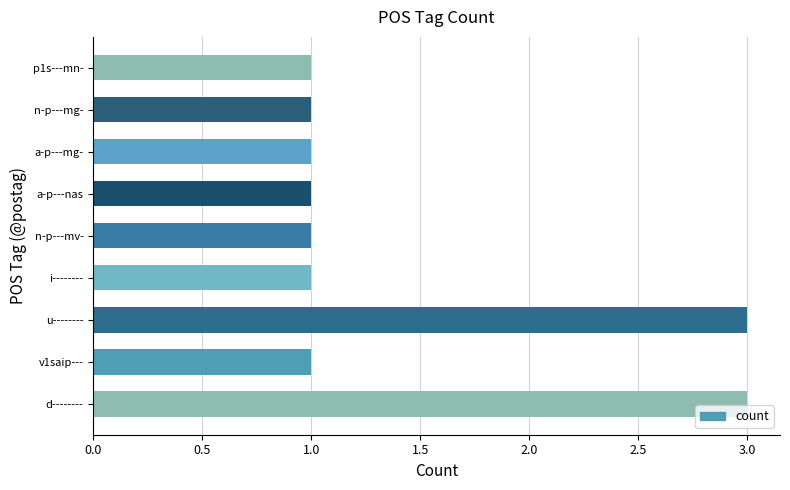

True or false: the data shows 1 at a-p---mg-.

True